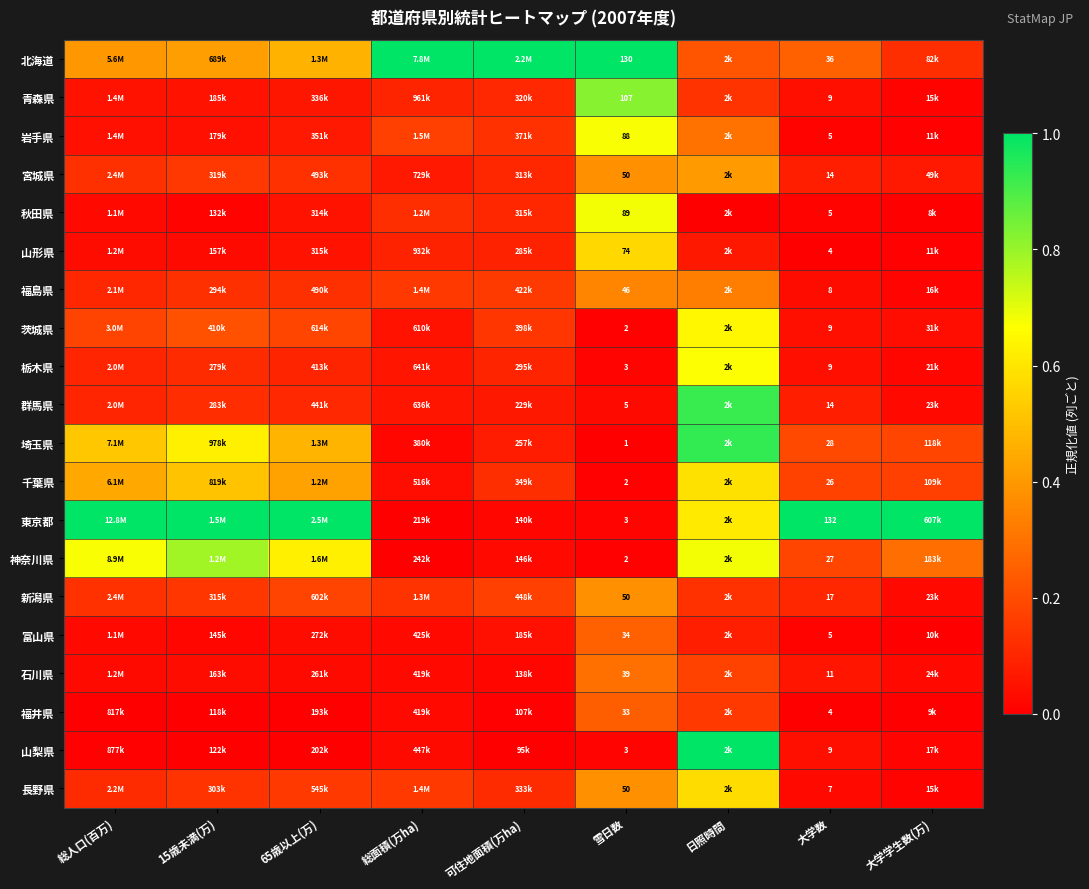

Rank the categories by 栃木県 value from highest to lowest.

日照時間, 15歳未満(万), 総人口(百万), 可住地面積(万ha), 65歳以上(万), 総面積(万ha), 大学数, 大学学生数(万), 雪日数